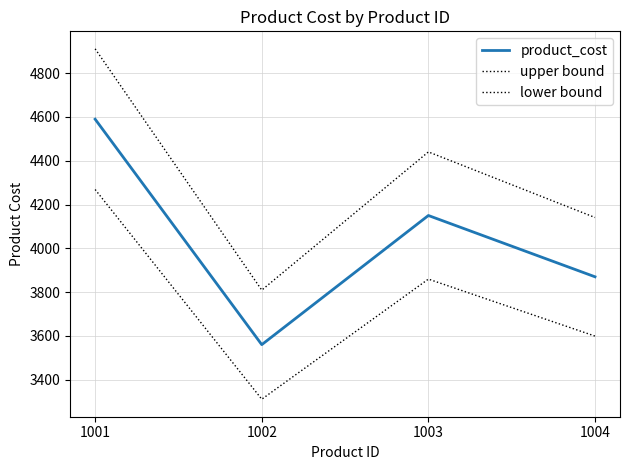

Reading right to left, transcribe all the data shown in this chart.

product_cost: 3870.0	4150.0	3560.0	4590.0
upper bound: 4140.9	4440.5	3809.2	4911.3
lower bound: 3599.1	3859.5	3310.8	4268.7